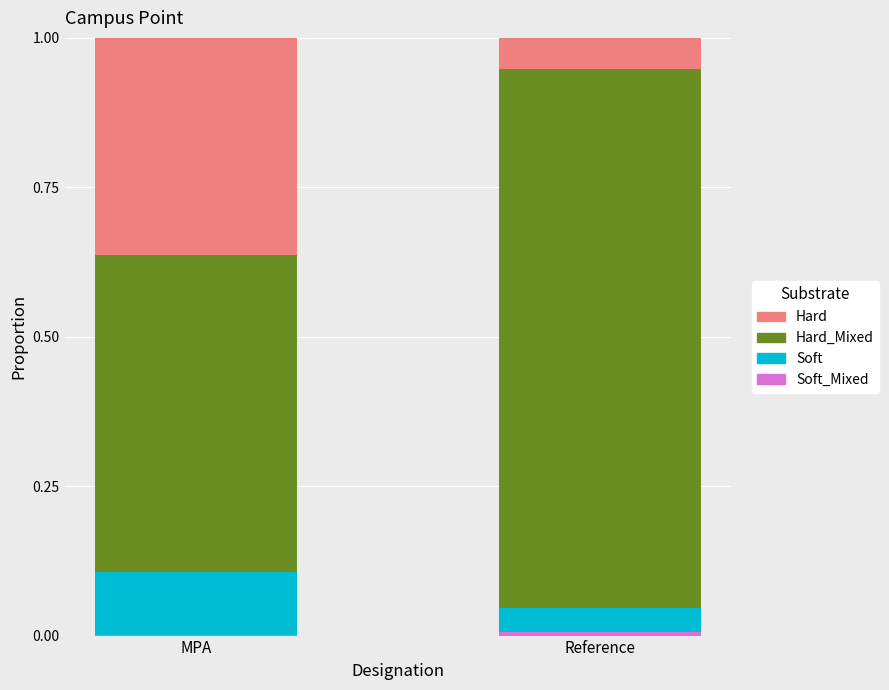

How many categories are shown in the chart?

2